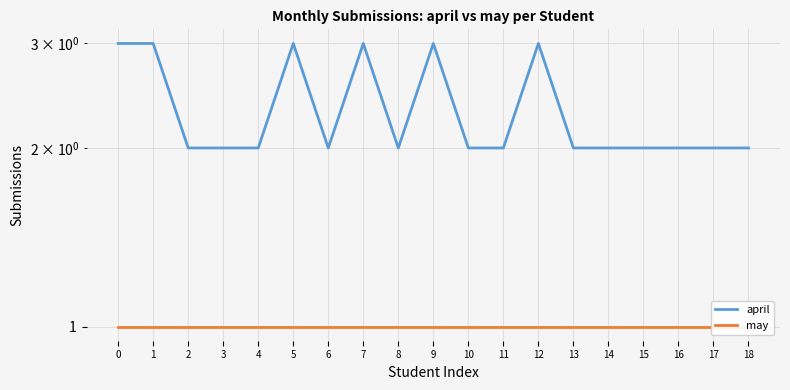

Does the chart display data point markers on the line(s)?

No